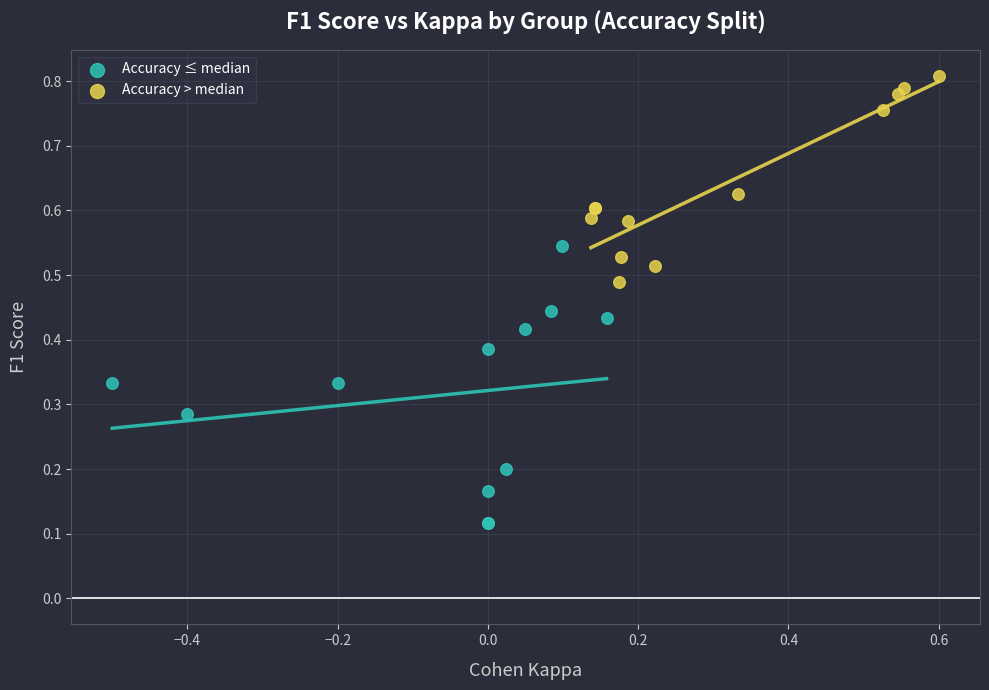

Which series reaches the minimum Y coordinate?

Accuracy ≤ median